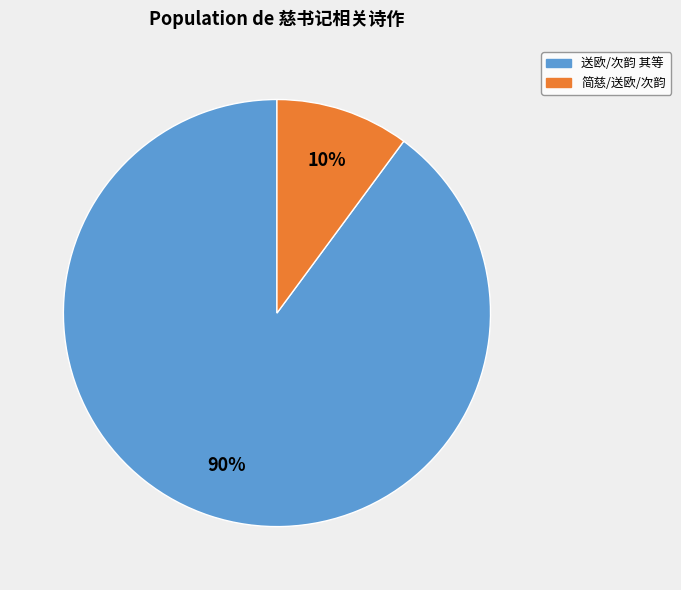

How many slices are in this pie chart?

2